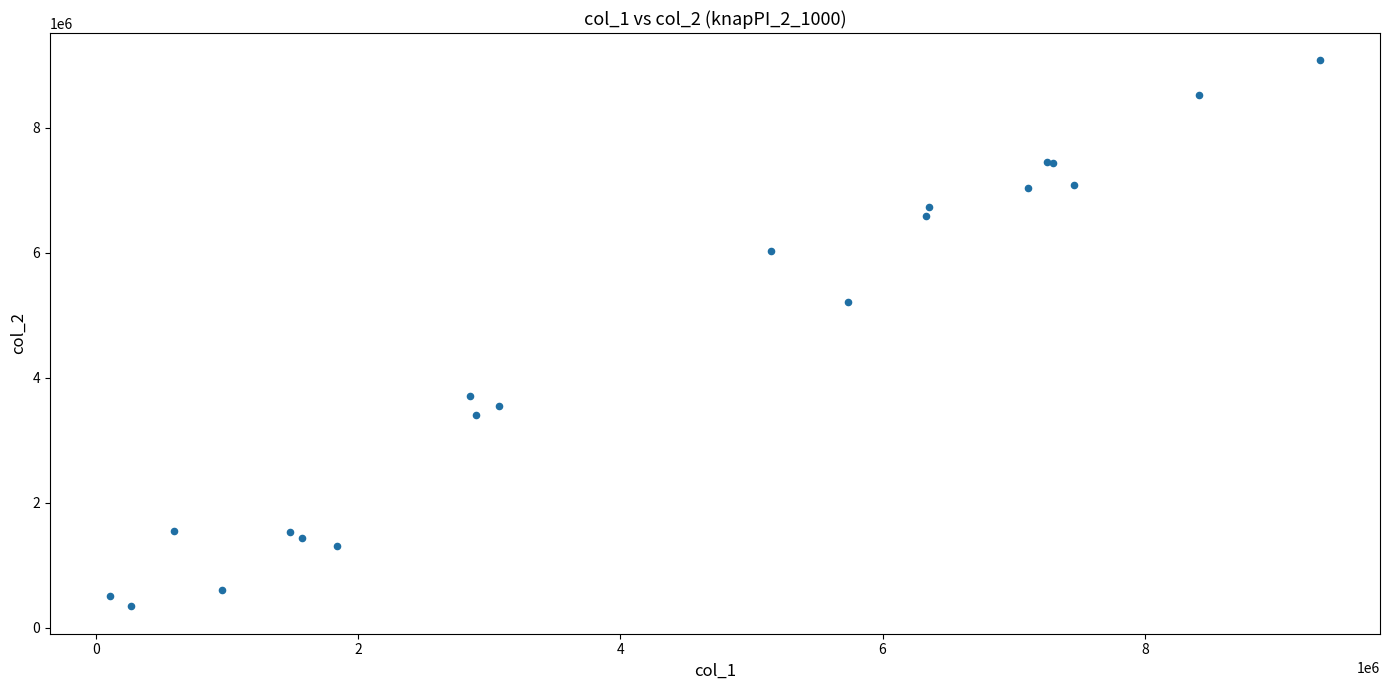

What Y value in the scatter plot is closest to 4708557?

5205743